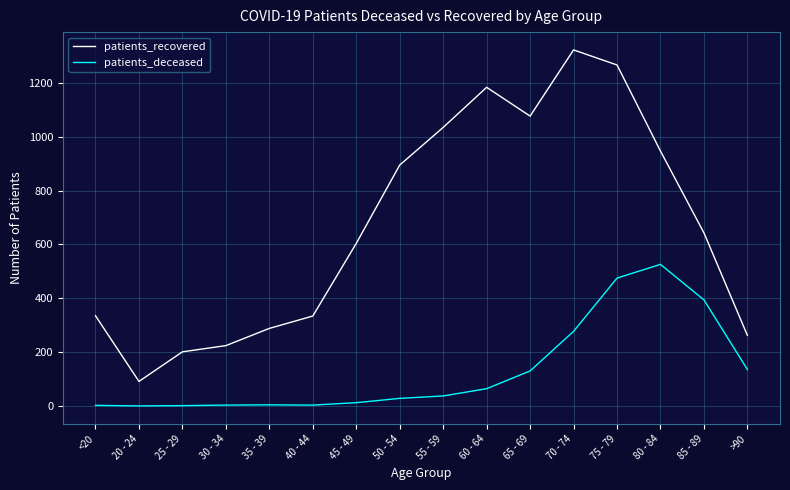

At which label does patients_recovered first exceed 643?

50 - 54